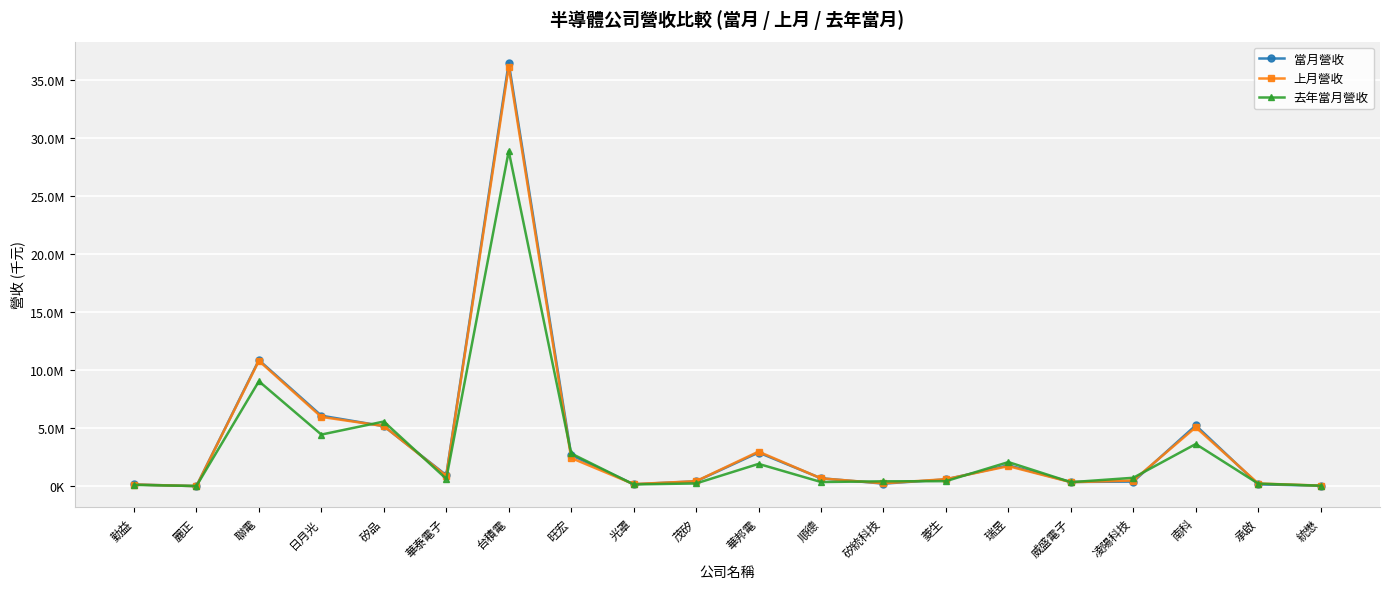

Which series has the largest total across all categories?

當月營收